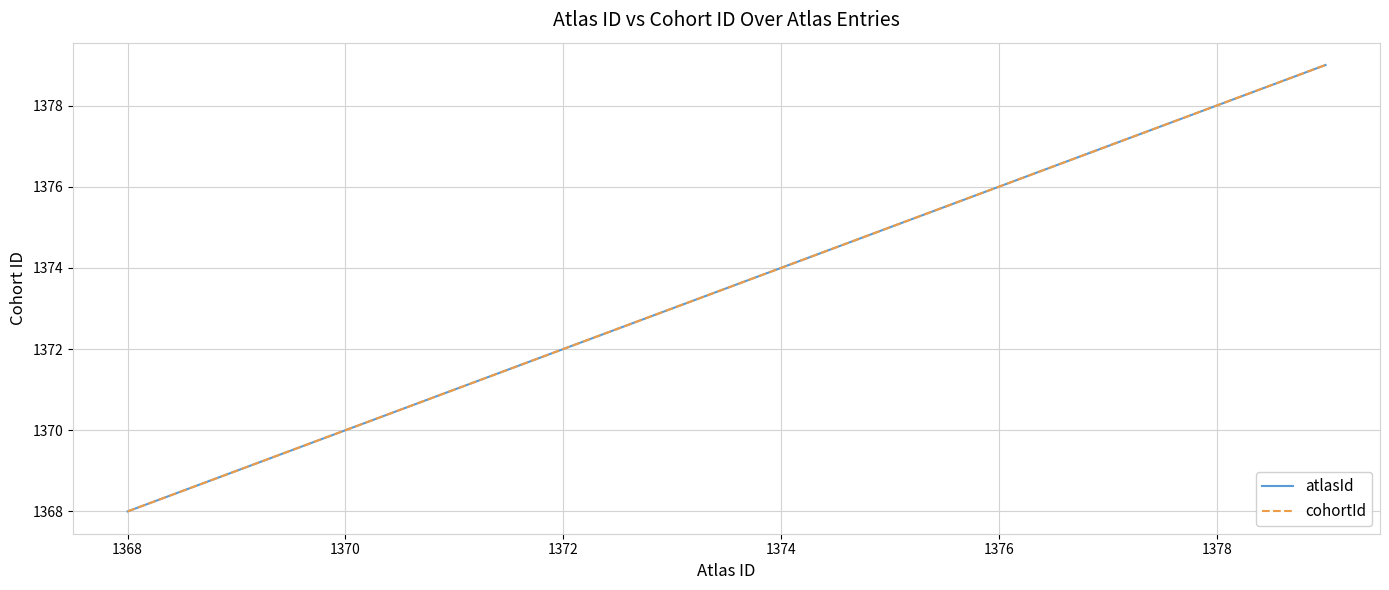

Does the chart display data point markers on the line(s)?

No